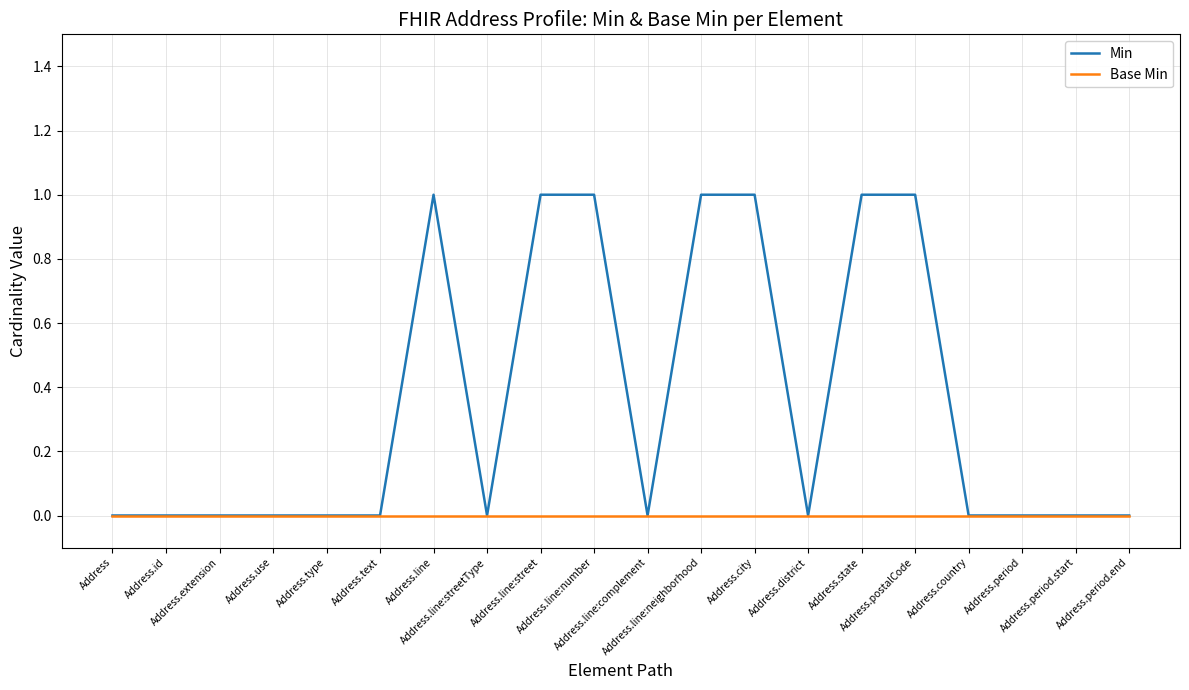

What are all the series names shown in the legend?

Min, Base Min